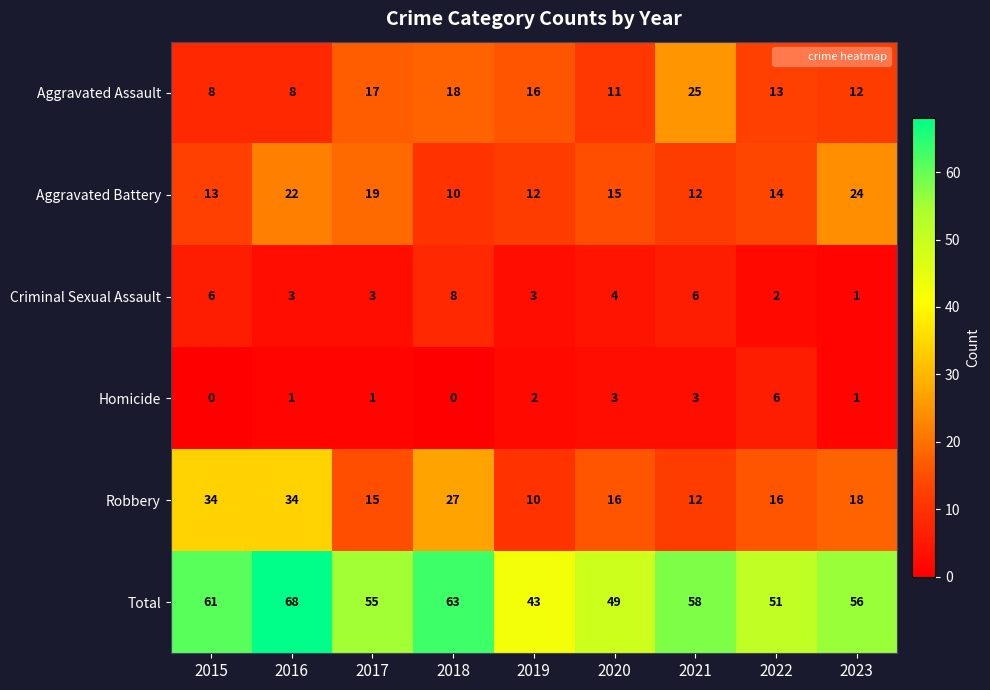

Rank the series at 2015 from highest to lowest value.

Total, Robbery, Aggravated Battery, Aggravated Assault, Criminal Sexual Assault, Homicide